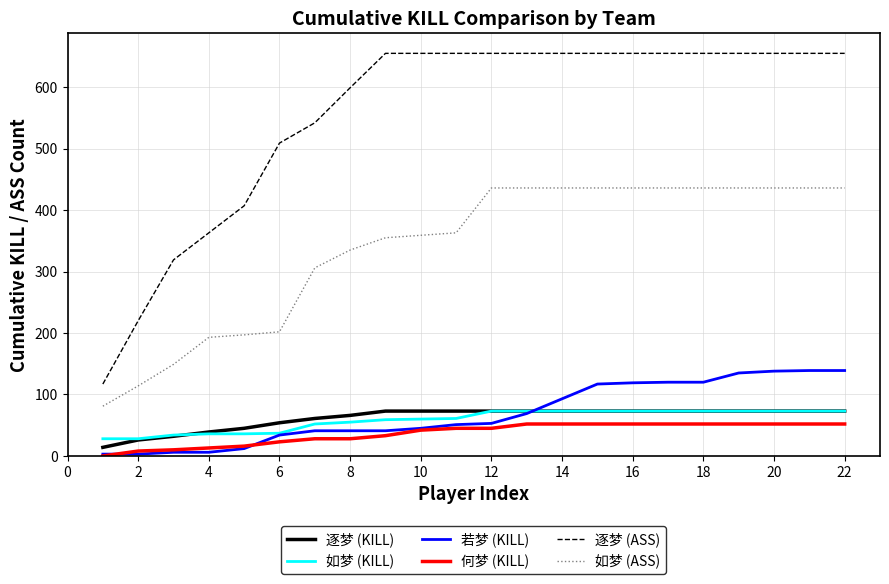

Which series has the largest range (max minus min)?

逐梦 (ASS)